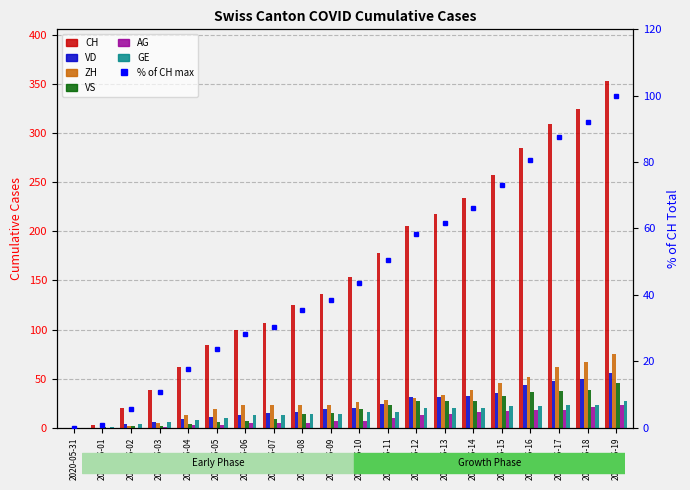

How many positive values does the VS series have?

19